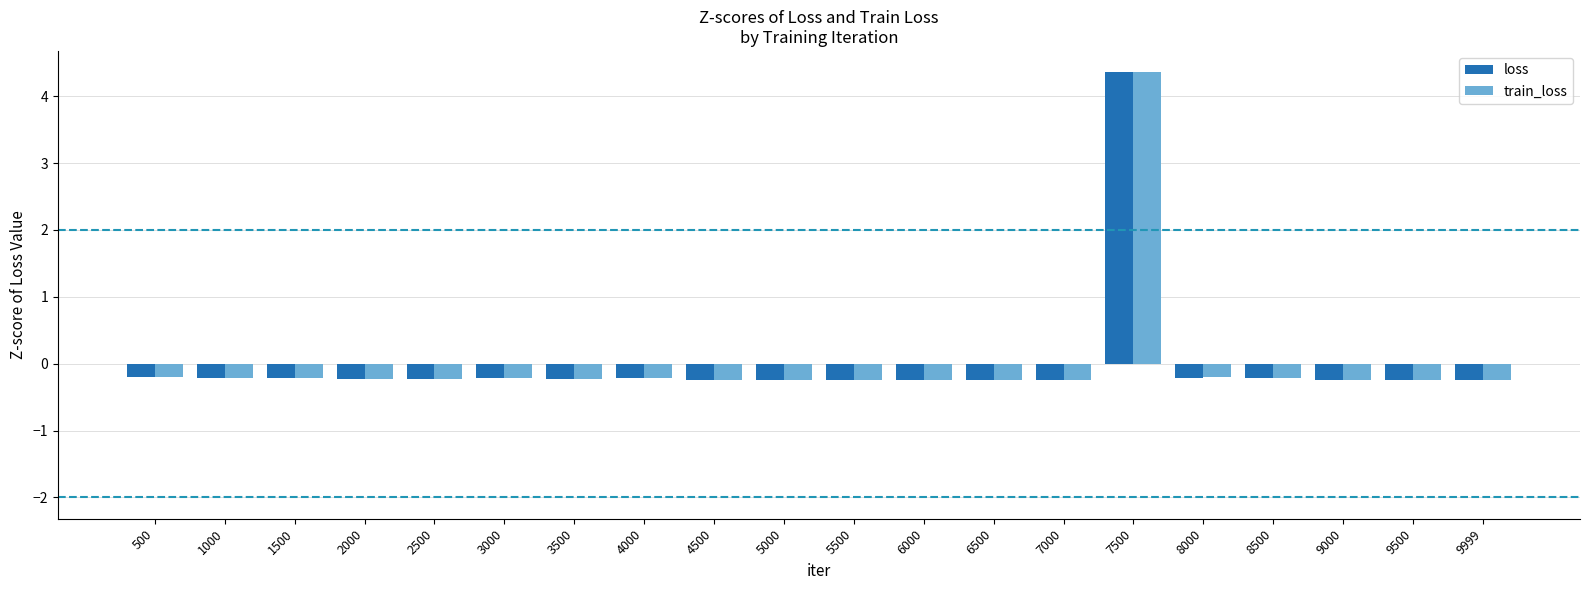

What is the difference between the maximum and minimum values in the loss series?

4.6